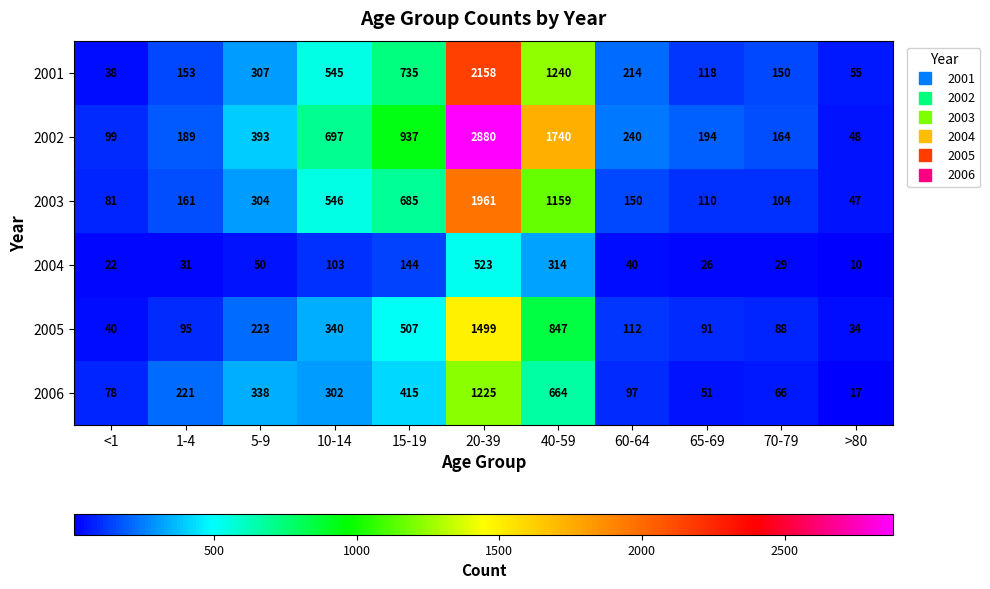

How many series are shown in this chart?

6